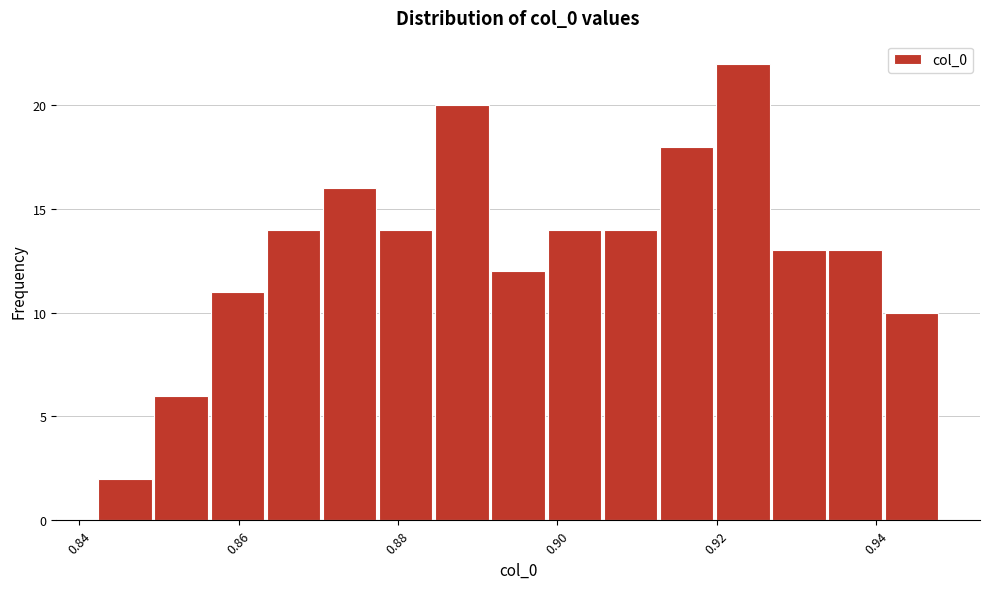

Read against the x-axis, roughly where is the centre of the tallest bar?

0.924